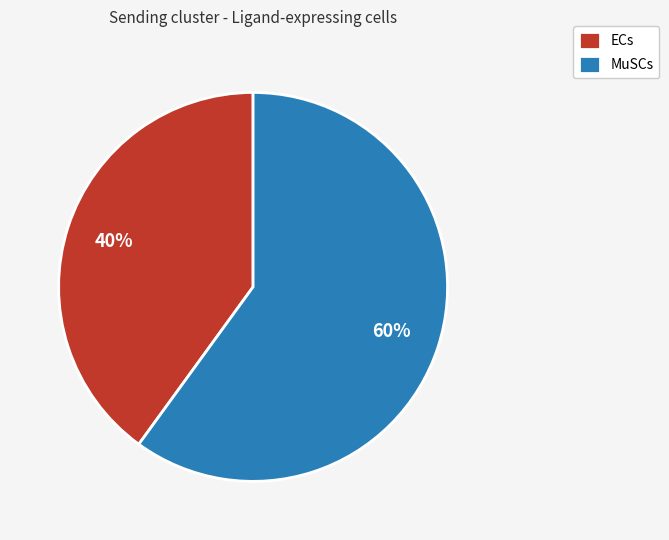

True or false: MuSCs accounts for 60% of the total.

True